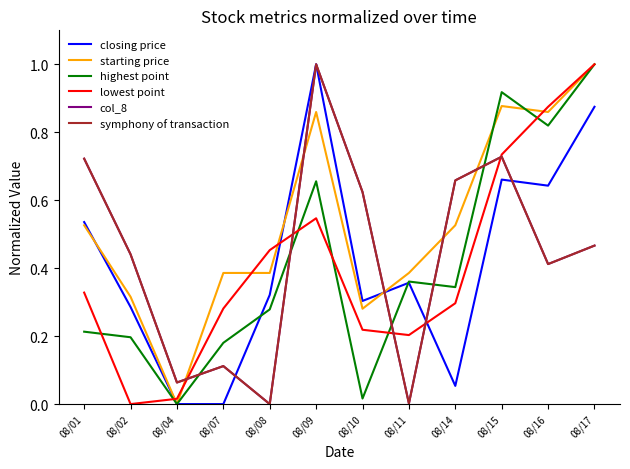

True or false: col_8 and symphony of transaction intersect in this chart.

False